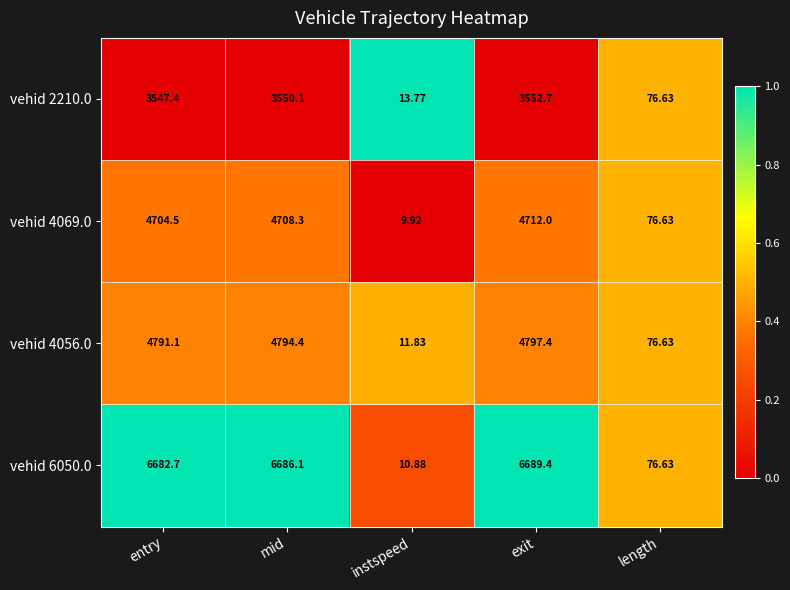

Rank the series at mid from highest to lowest value.

vehid 6050.0, vehid 4056.0, vehid 4069.0, vehid 2210.0